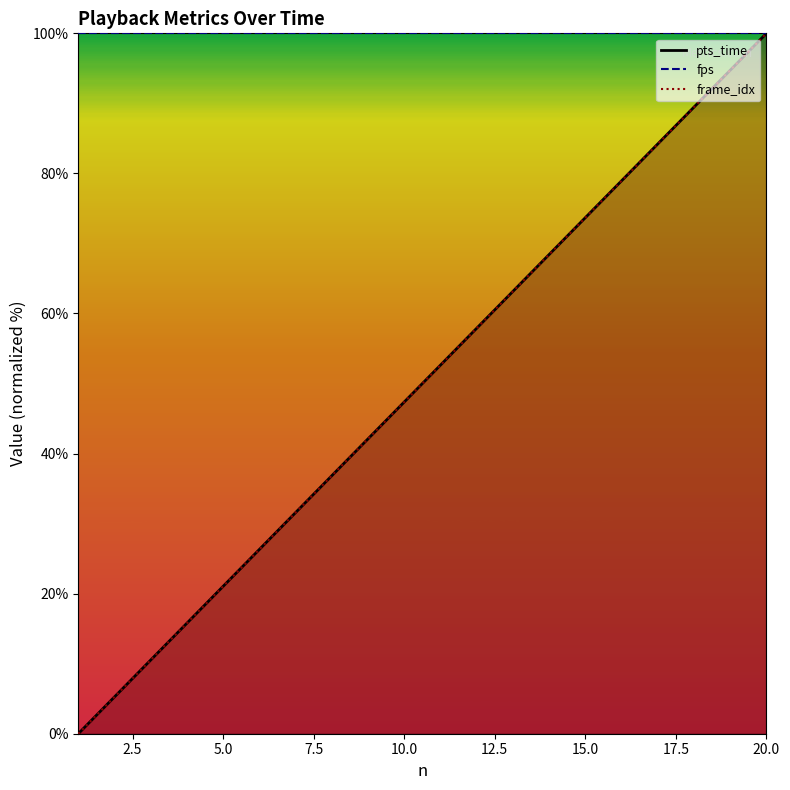

True or false: pts_time and frame_idx cross at least once.

False